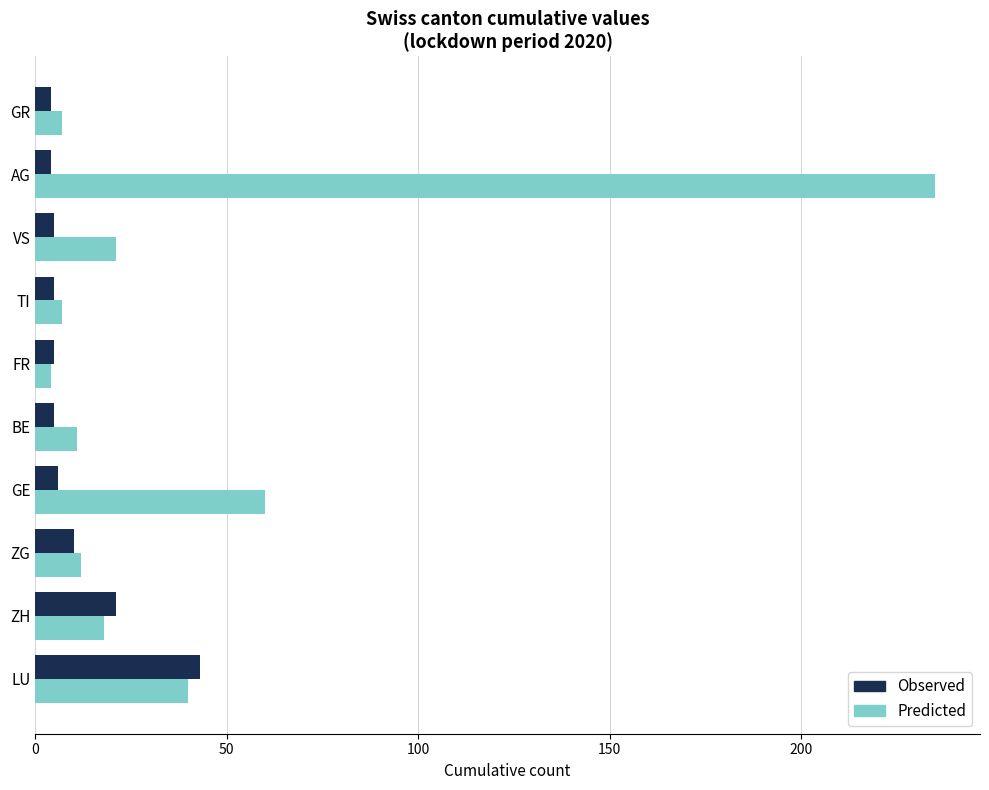

List the series in order of their overall mean, lowest first.

Observed, Predicted